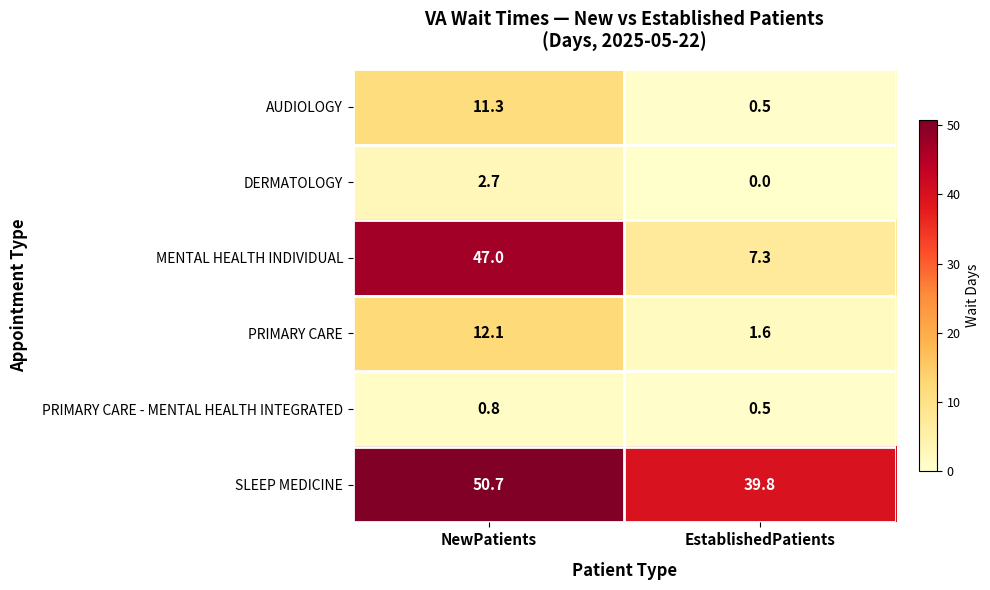

Reading left to right, list all the values displayed in this chart.

AUDIOLOGY: NewPatients=11.3	EstablishedPatients=0.5
DERMATOLOGY: NewPatients=2.7	EstablishedPatients=0.0
MENTAL HEALTH INDIVIDUAL: NewPatients=47.0	EstablishedPatients=7.3
PRIMARY CARE: NewPatients=12.1	EstablishedPatients=1.6
PRIMARY CARE - MENTAL HEALTH INTEGRATED: NewPatients=0.8	EstablishedPatients=0.5
SLEEP MEDICINE: NewPatients=50.7	EstablishedPatients=39.8